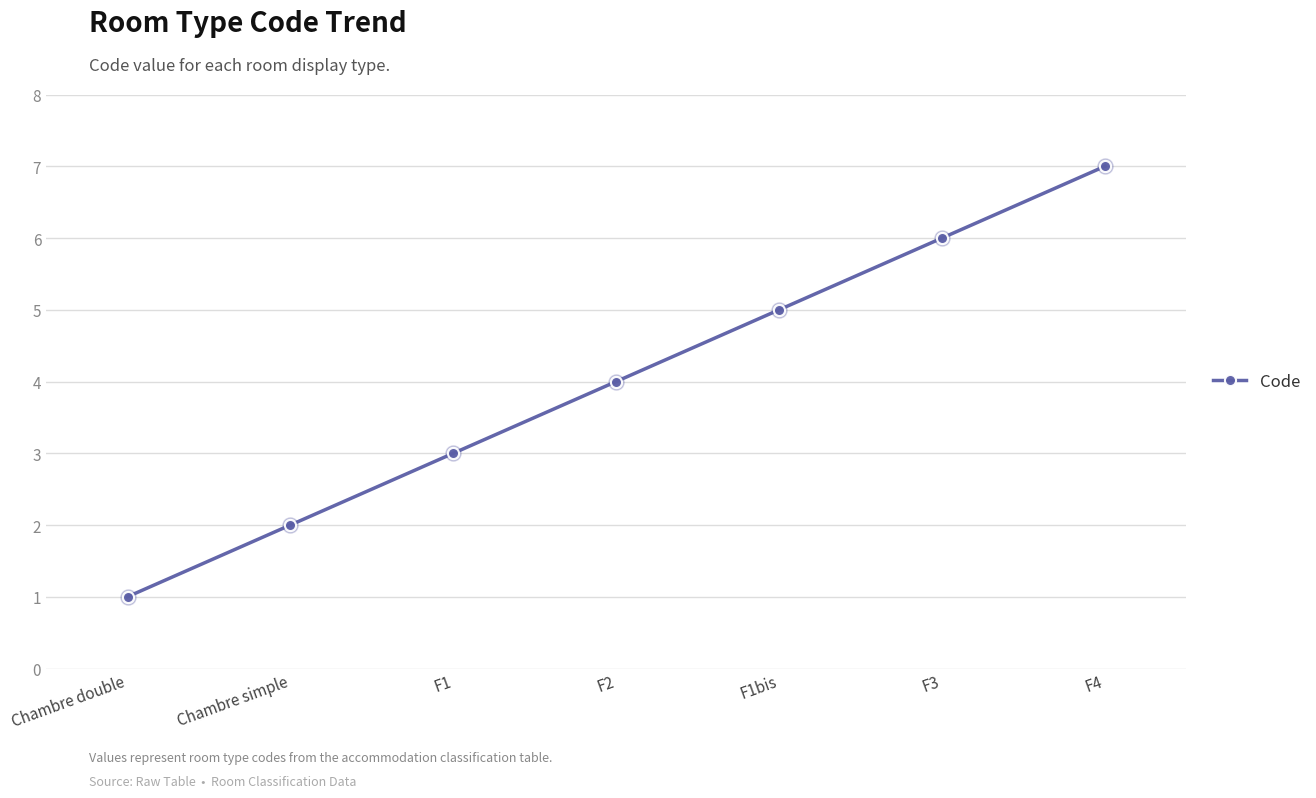

Between F3 and F1bis, which is larger?

F3